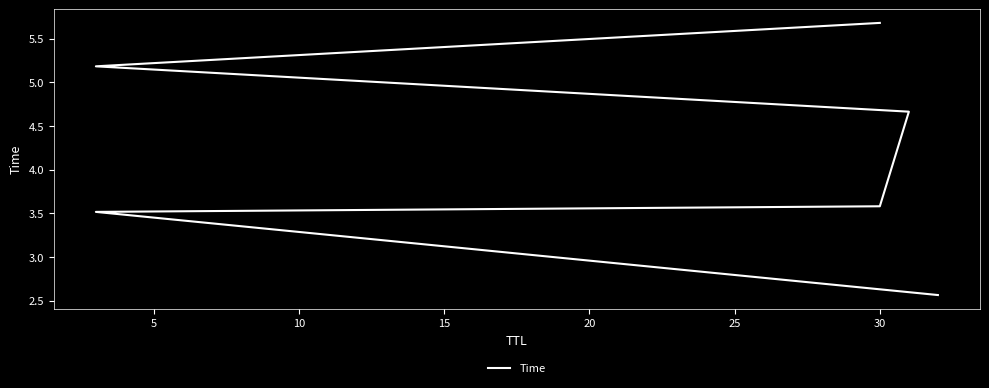

What is the average value?

4.2